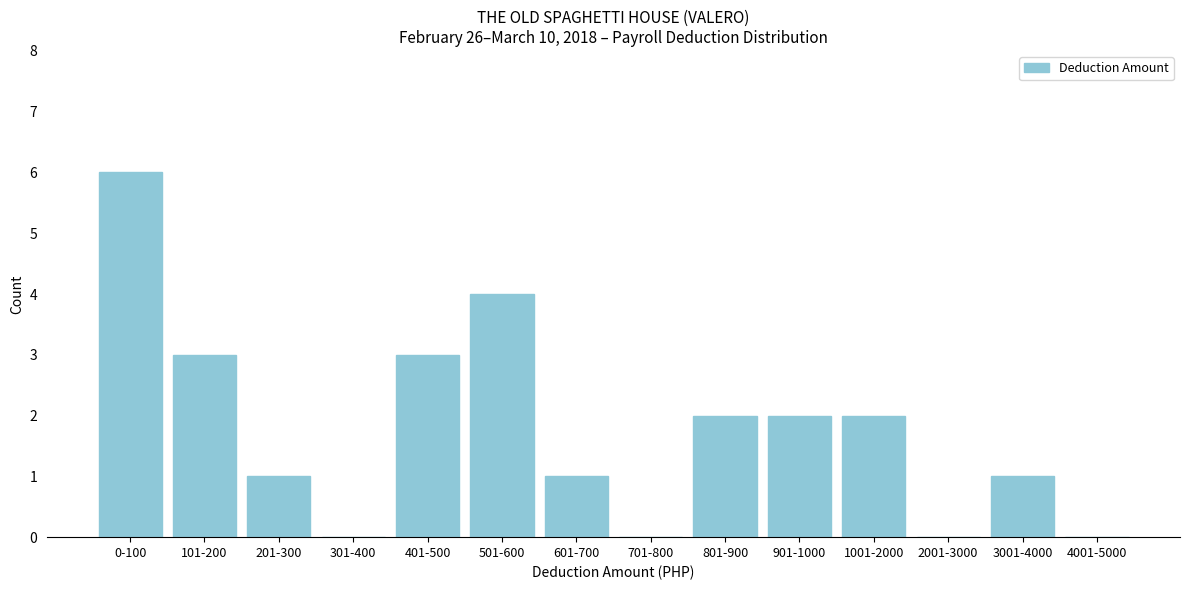

Reading left to right, transcribe all the data shown in this chart.

0-100=6	101-200=3	201-300=1	301-400=0	401-500=3	501-600=4	601-700=1	701-800=0	801-900=2	901-1000=2	1001-2000=2	2001-3000=0	3001-4000=1	4001-5000=0